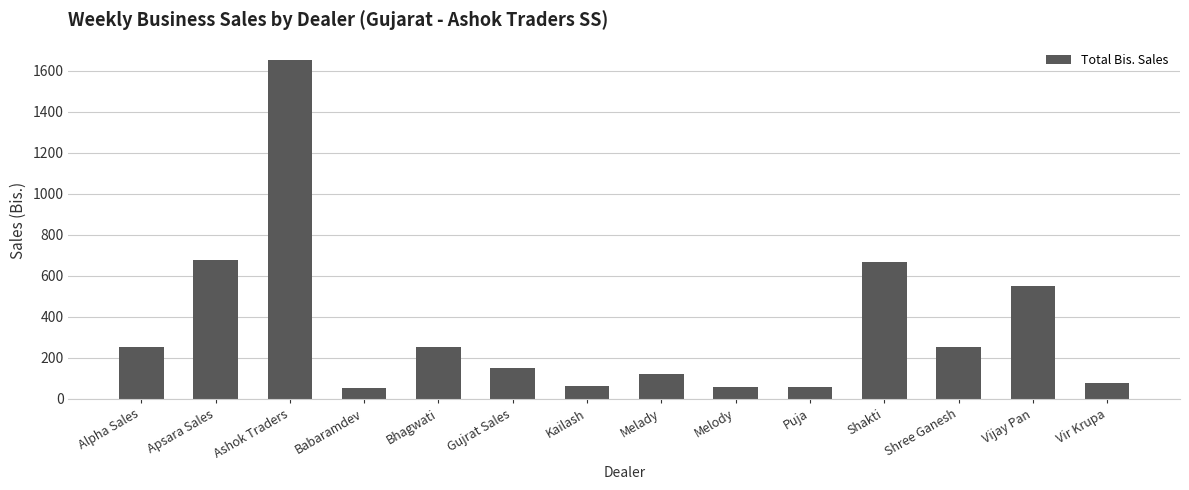

What is the smallest value displayed?

50